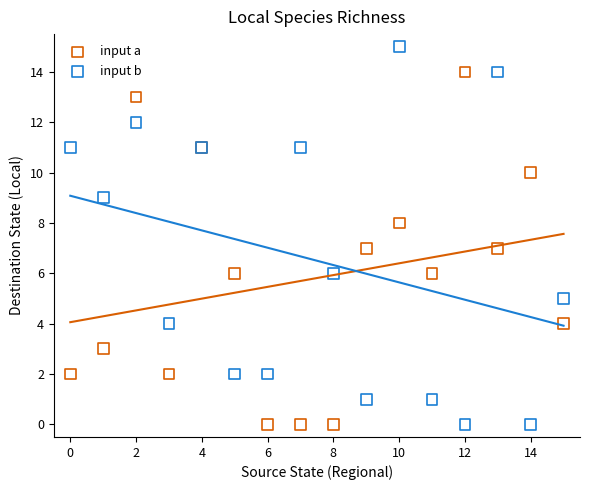

Which series contains the highest Y value?

input b